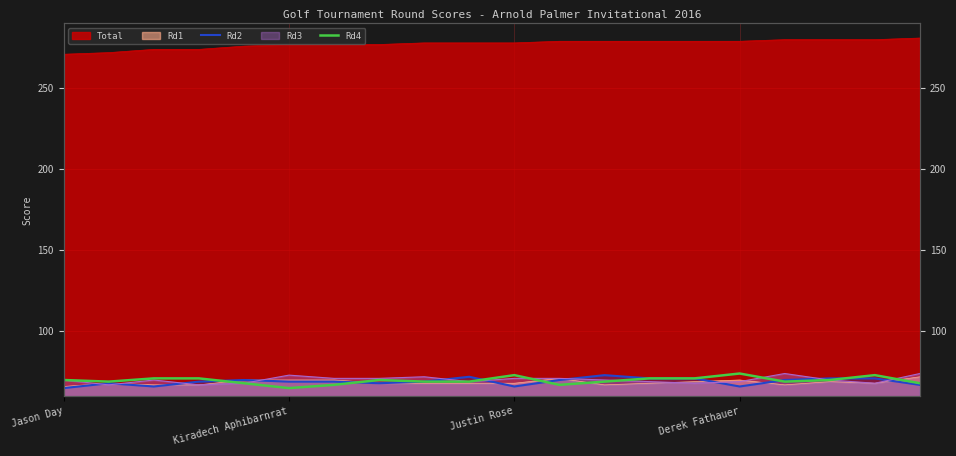

Which series has the widest spread of values?

Rd4